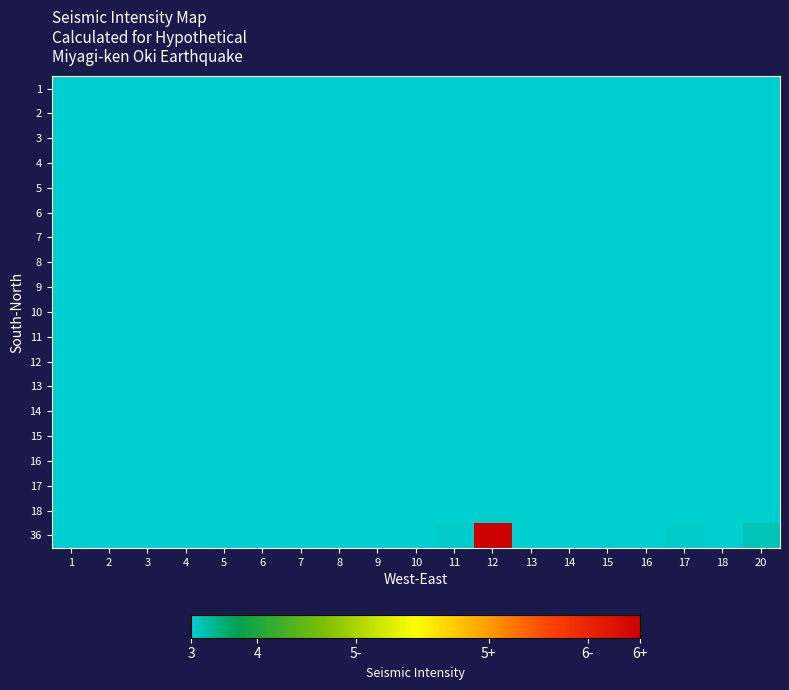

At 9, list the series in order from largest to smallest.

1, 2, 3, 4, 5, 6, 7, 8, 9, 10, 11, 12, 13, 14, 15, 16, 17, 18, 36